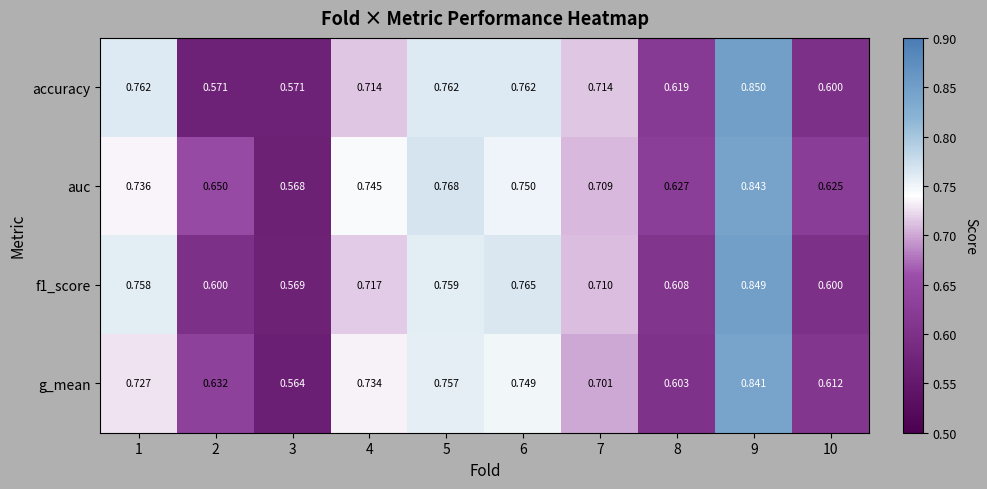

Between 5 and 8, which series saw the biggest shift?

g_mean